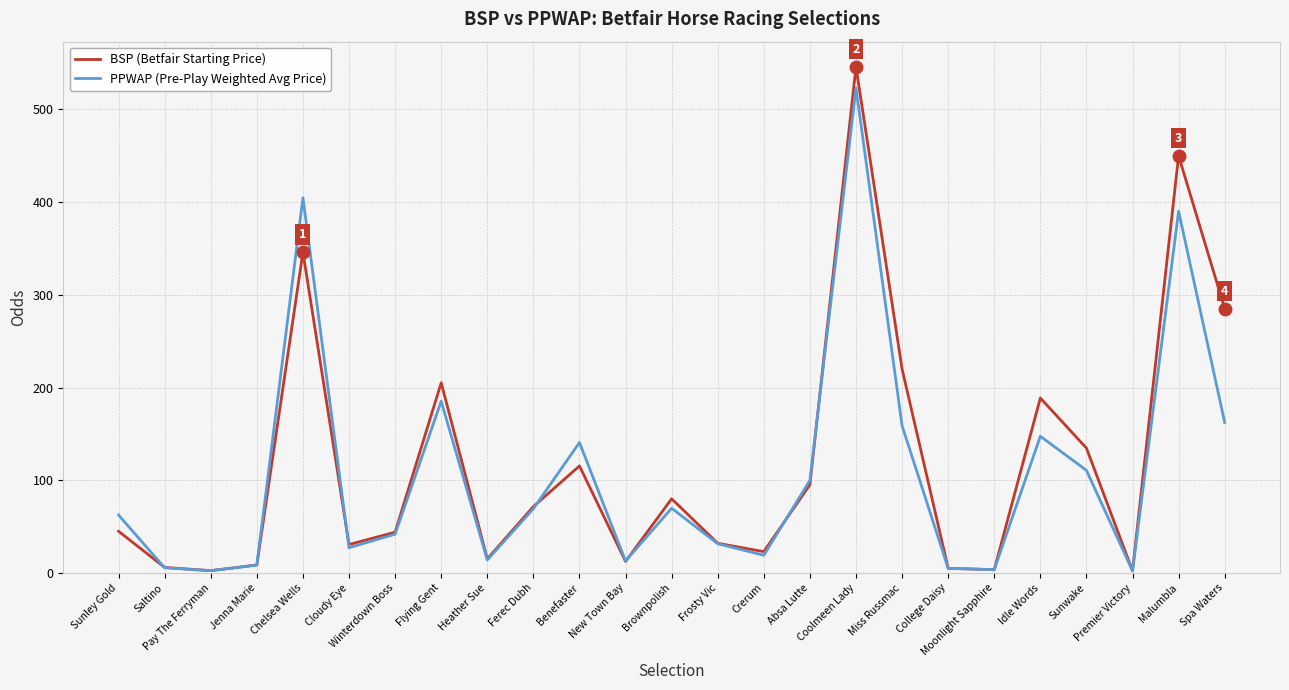

How many distinct data groups are displayed?

2